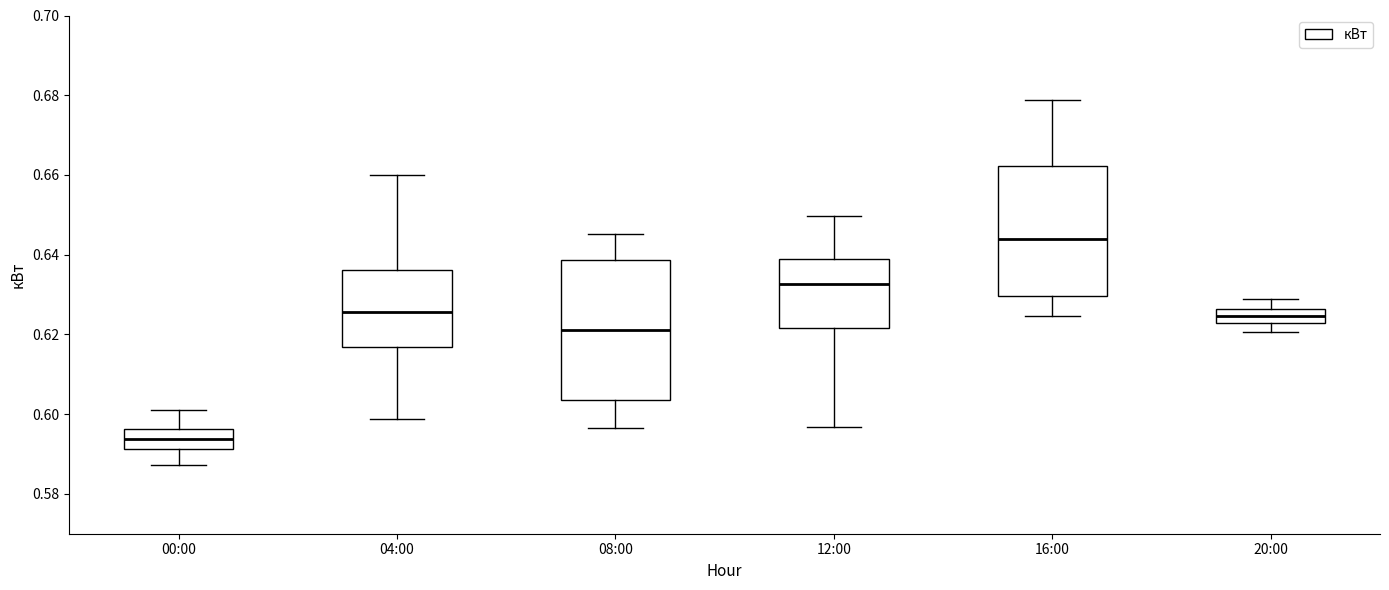

Reading left to right, transcribe this box plot: for each box, give where its median line is, the range the box spans, and where its two whiskers end, as read against the y-axis. The values are not printed on the chart, so give them approximately, as read against the axis.

00:00: median 0.594, box 0.592 to 0.596, whiskers 0.588 to 0.602
04:00: median 0.626, box 0.616 to 0.636, whiskers 0.598 to 0.660
08:00: median 0.622, box 0.604 to 0.638, whiskers 0.596 to 0.646
12:00: median 0.632, box 0.622 to 0.638, whiskers 0.596 to 0.650
16:00: median 0.644, box 0.630 to 0.662, whiskers 0.624 to 0.678
20:00: median 0.624, box 0.622 to 0.626, whiskers 0.620 to 0.628